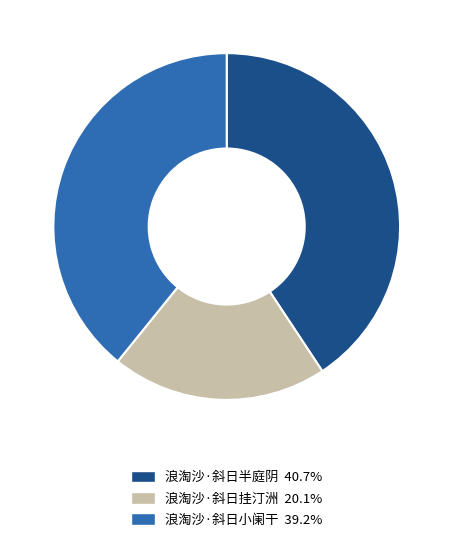

Which slice is the smallest?

浪淘沙·斜日挂汀洲